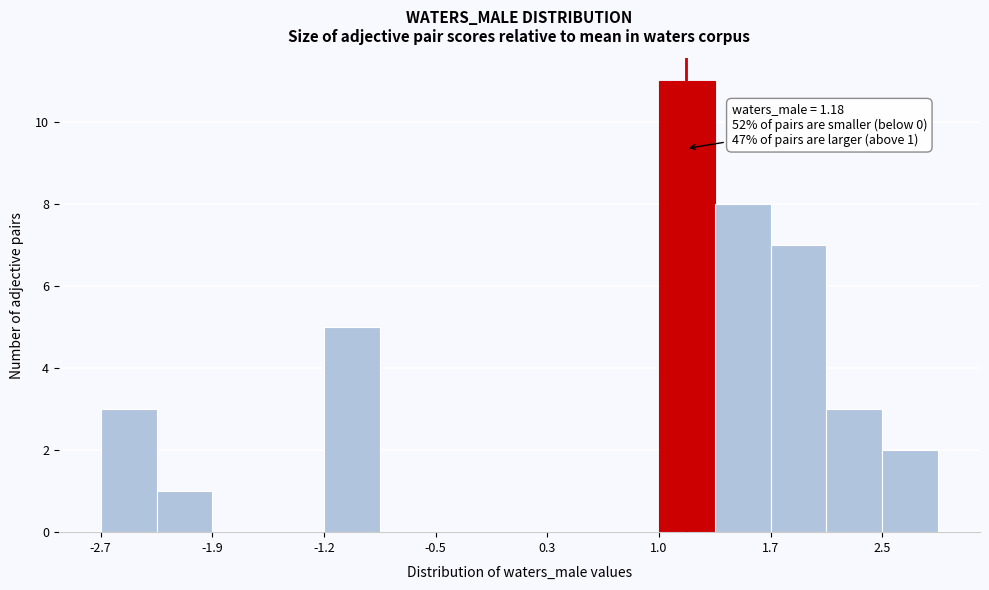

Read against the x-axis, roughly where is the centre of the tallest bar?

1.2